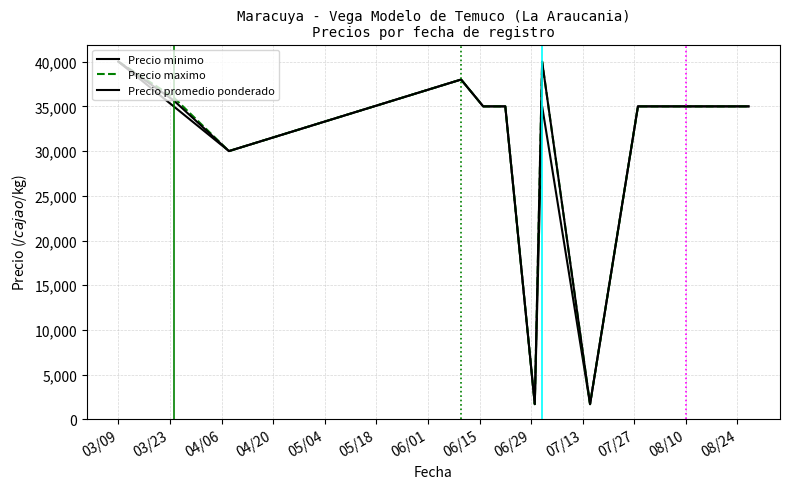

In Precio maximo, how many points are lower than both neighbors (excluding endpoints)?

3